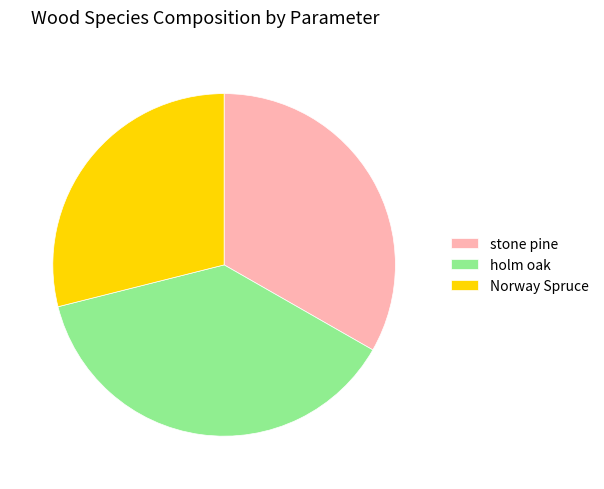

Between stone pine and holm oak, which is larger?

holm oak